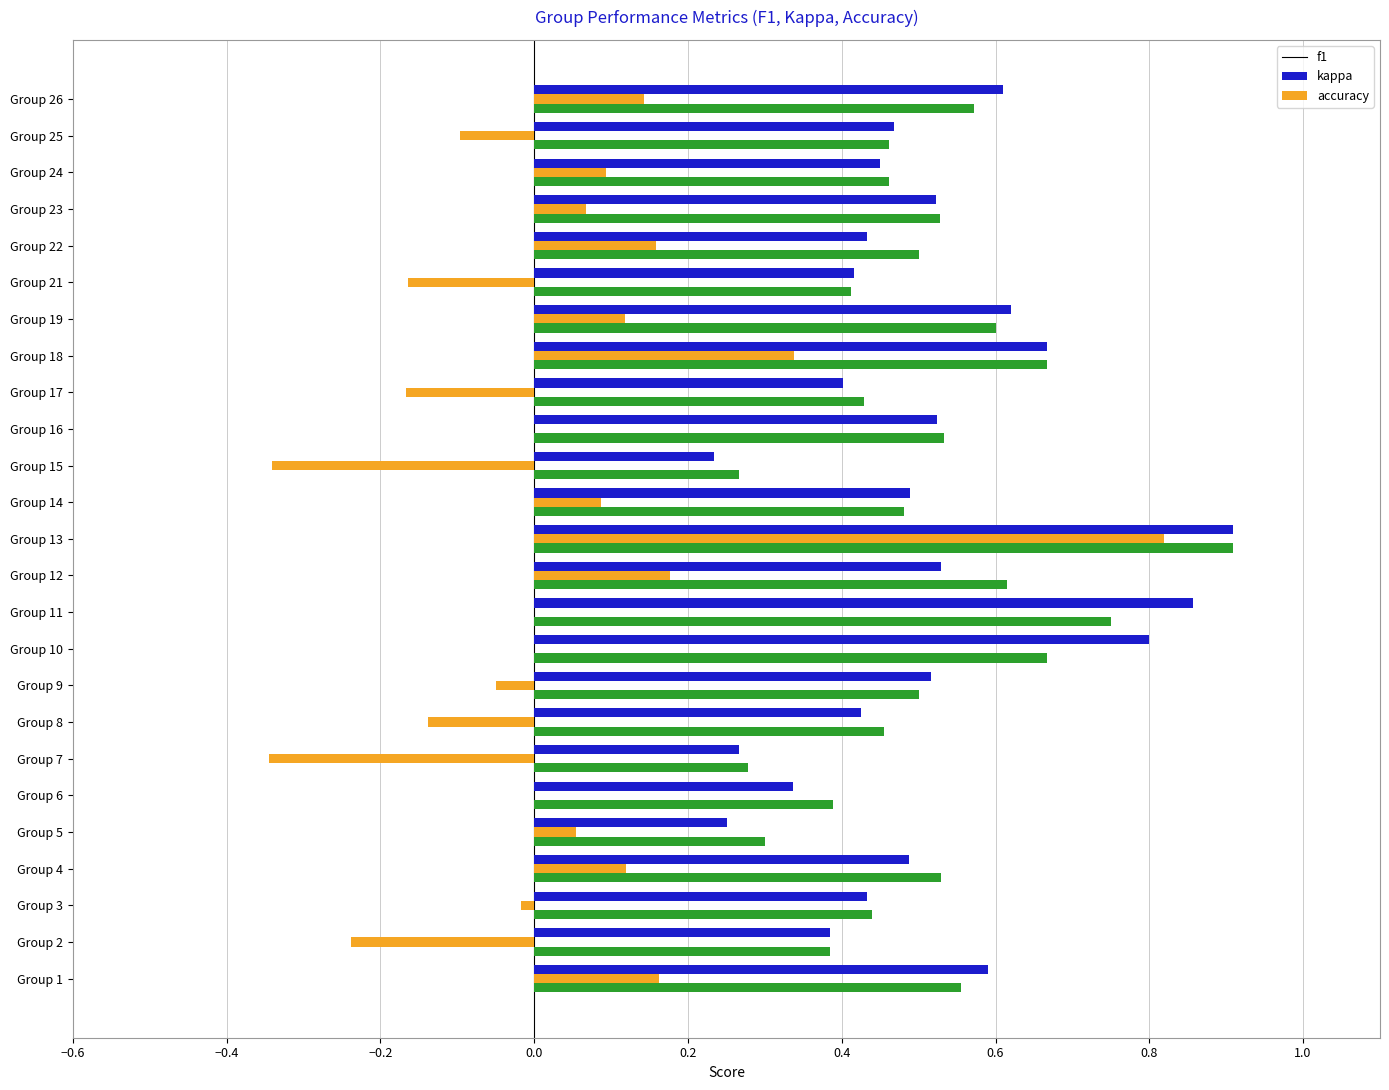

The value of f1 at Group 6 is 0.2. True or false?

False